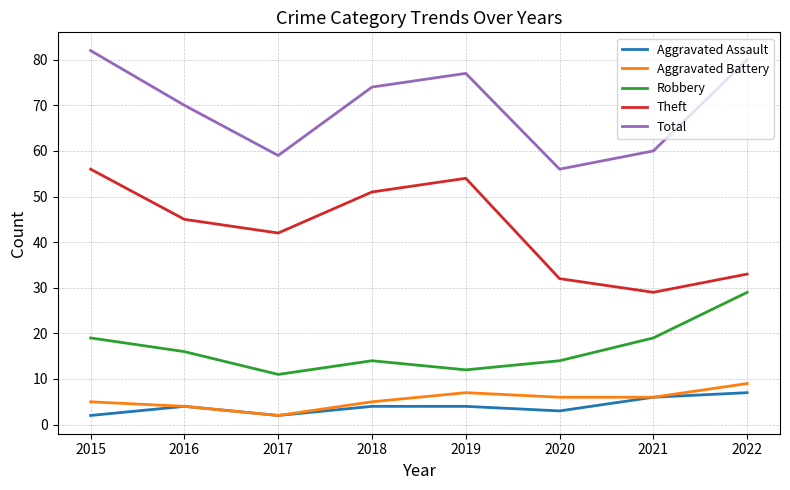

In Aggravated Battery, how many points are higher than both neighbors (excluding endpoints)?

1